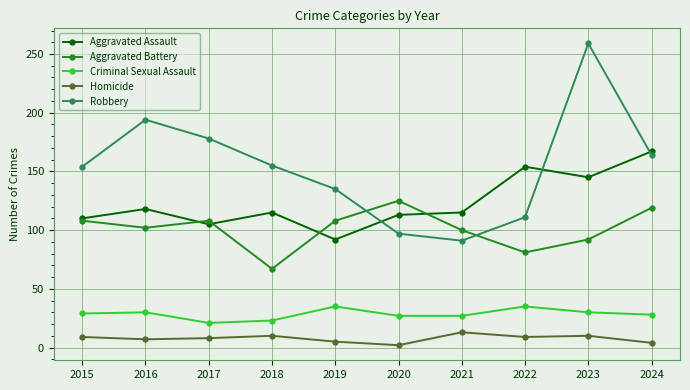

At which category is the sum across all series the highest?

2023